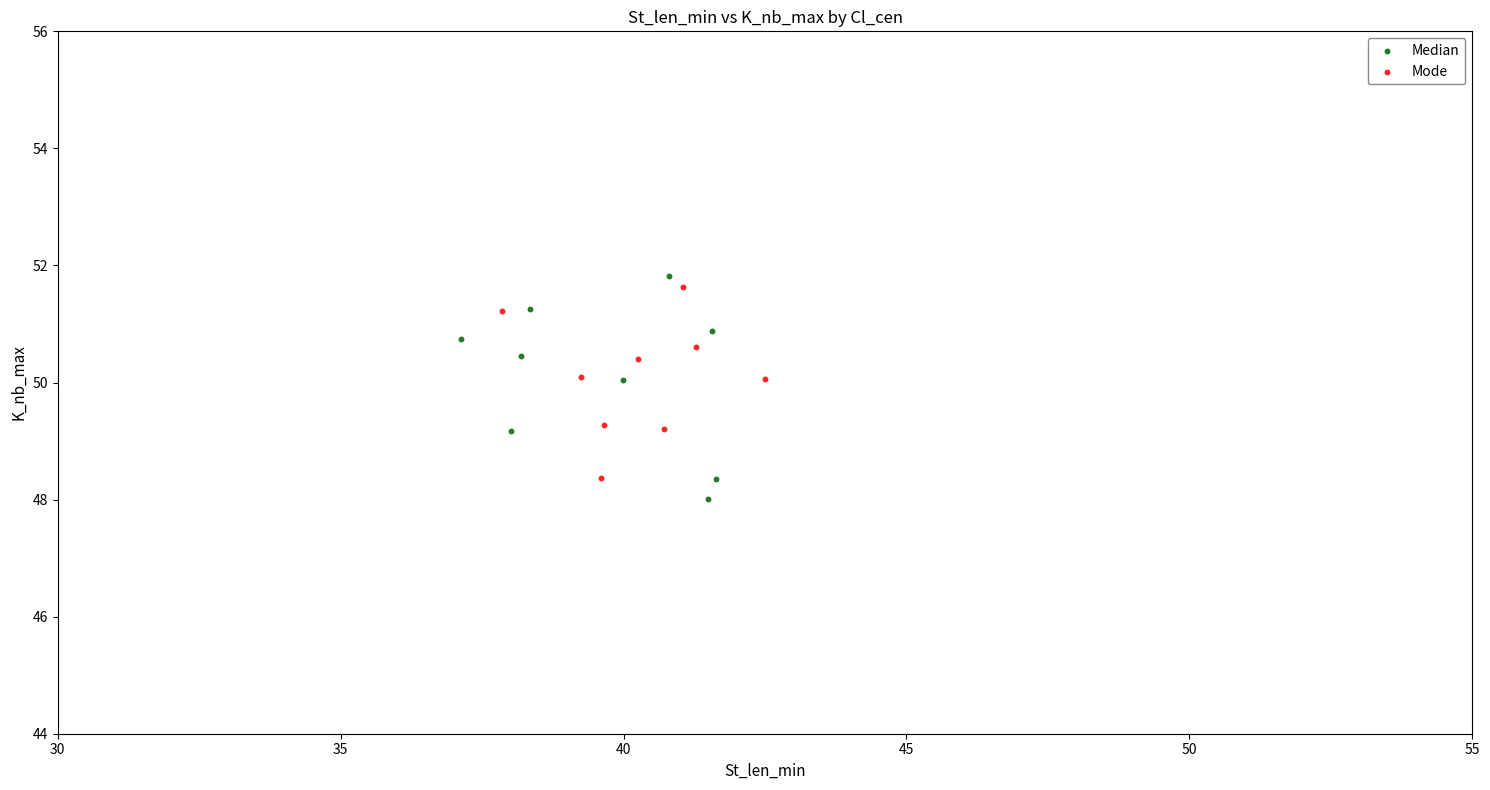

Which series has the largest Y range (max minus min)?

Median